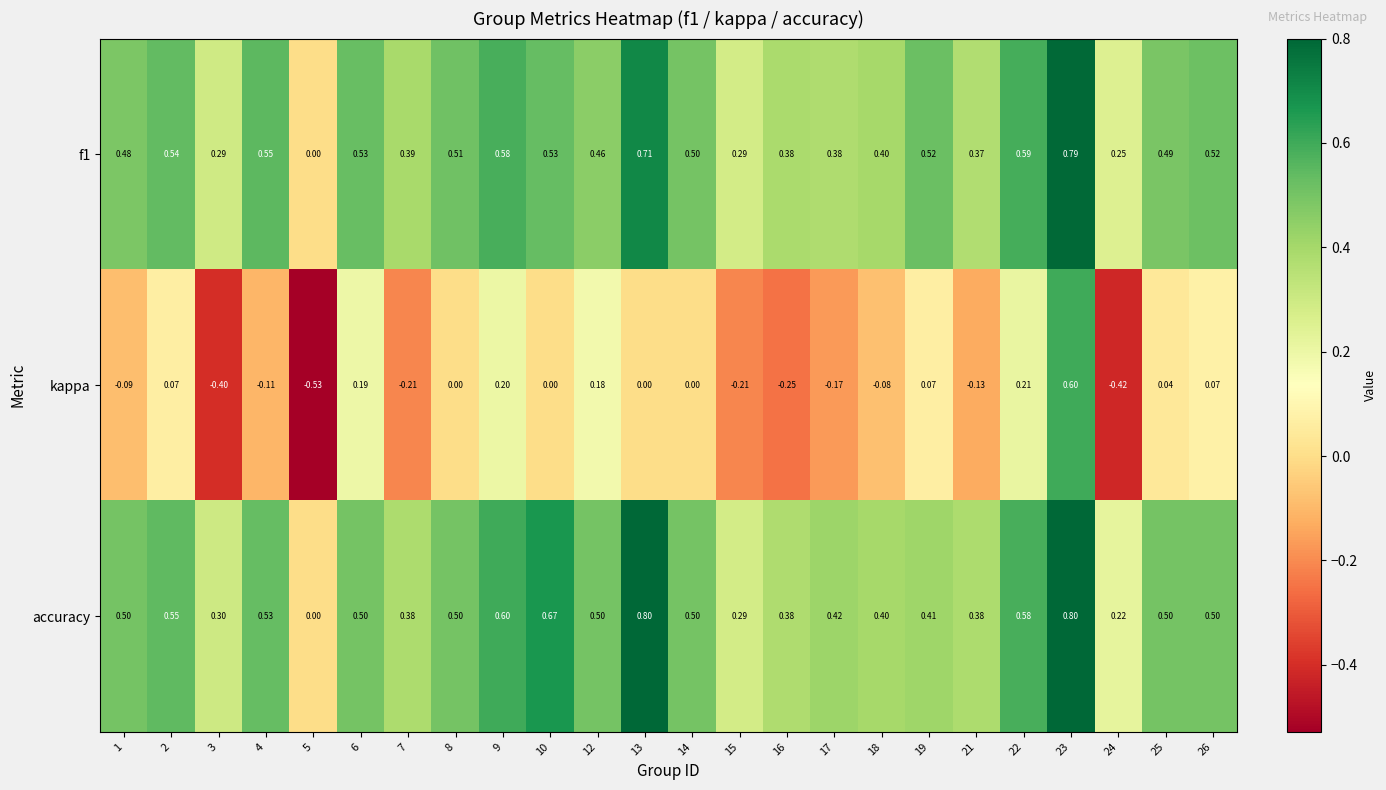

Which series has the largest total across all categories?

accuracy